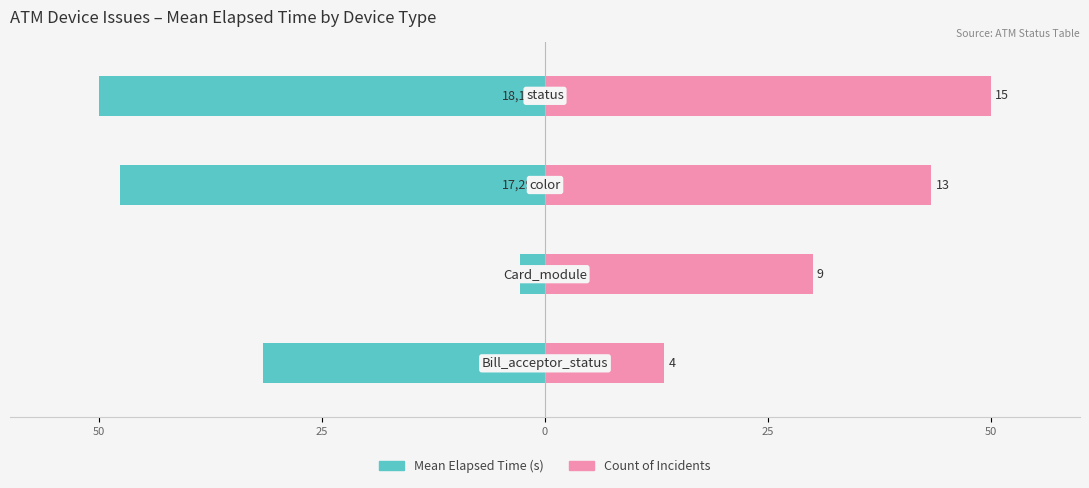

Does the chart contain stacked bars?

No